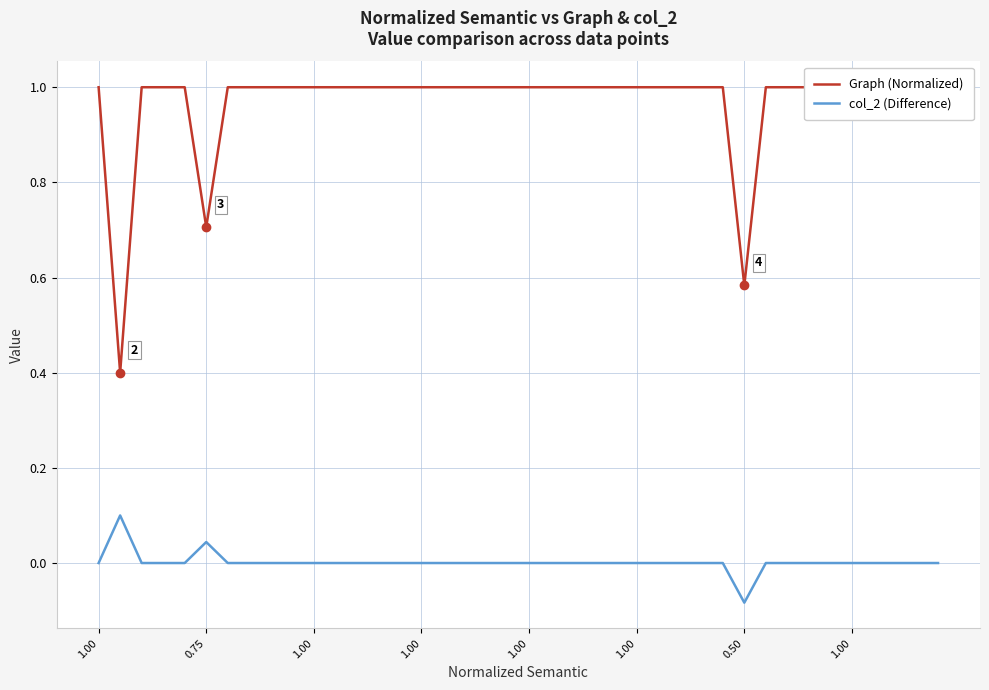

Which category has the lowest value in the col_2 (Difference) series?

0.50